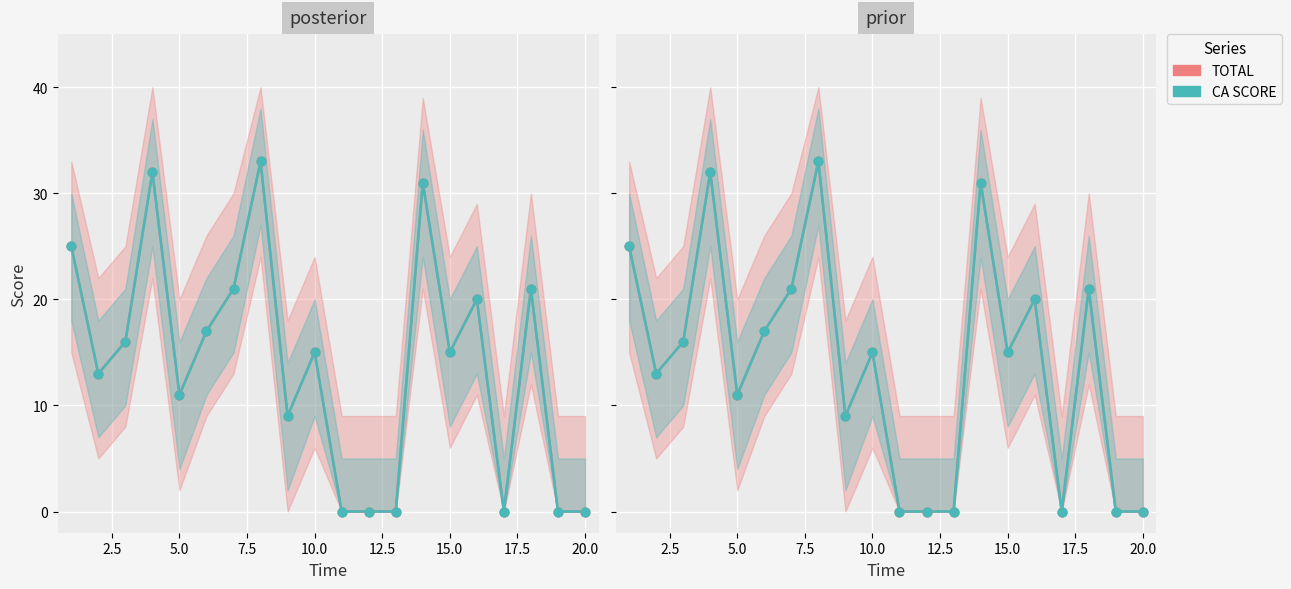

Which series reaches the minimum Y coordinate?

TOTAL